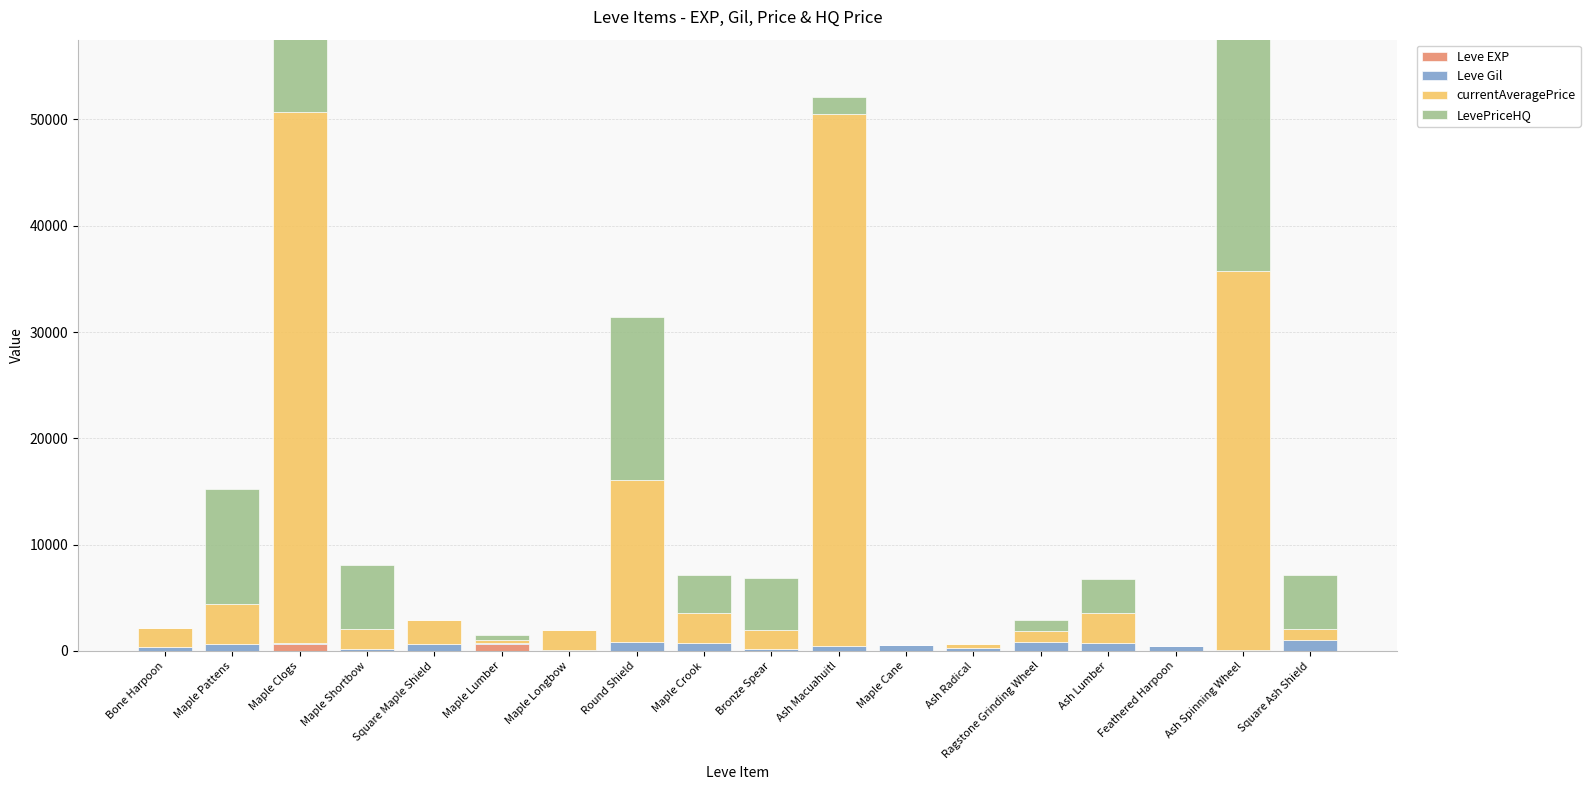

List the series in order of their peak value, highest first.

currentAveragePrice, LevePriceHQ, Leve Gil, Leve EXP